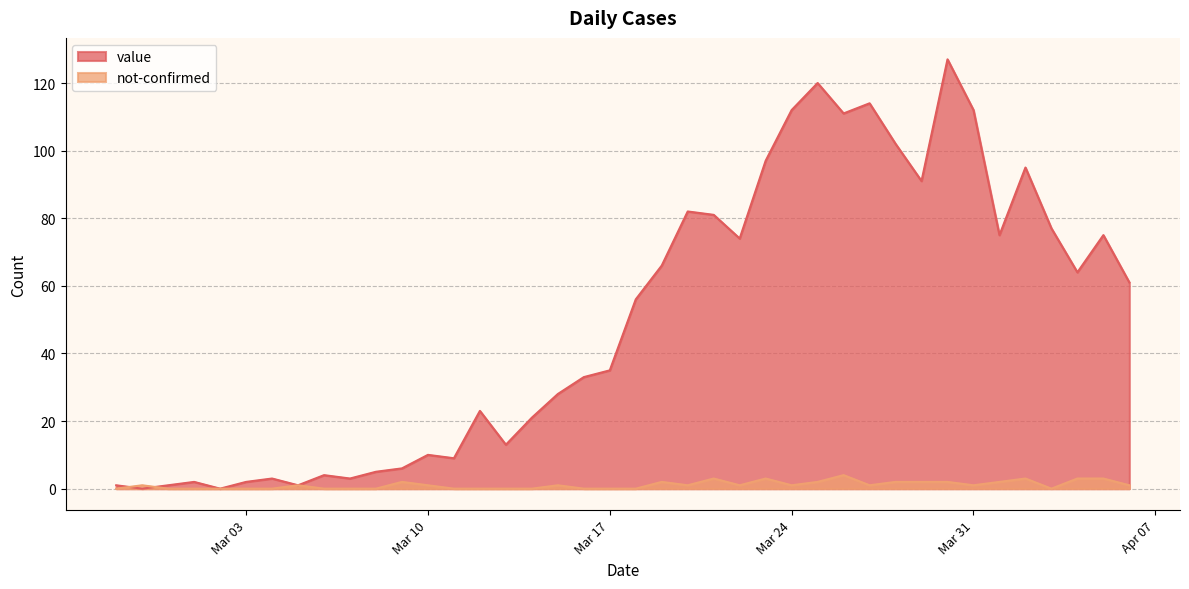

Where do not-confirmed and value first cross each other?

2020-02-27 and 2020-02-28